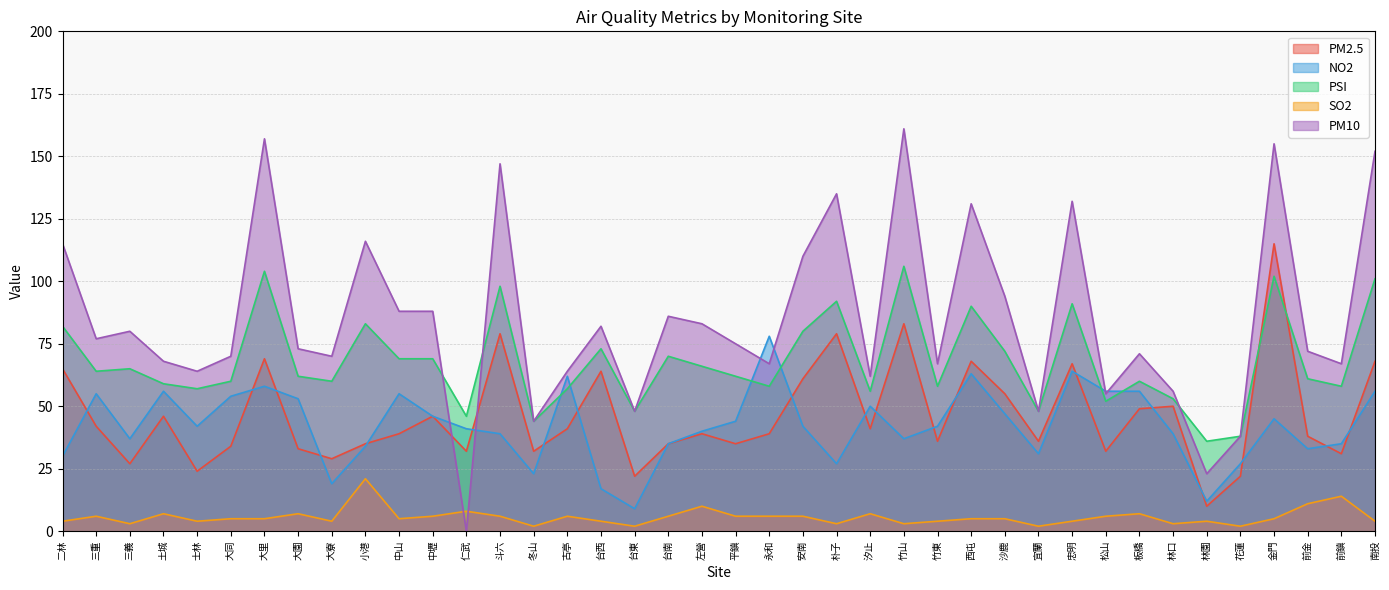

True or false: SO2 and PSI intersect in this chart.

False